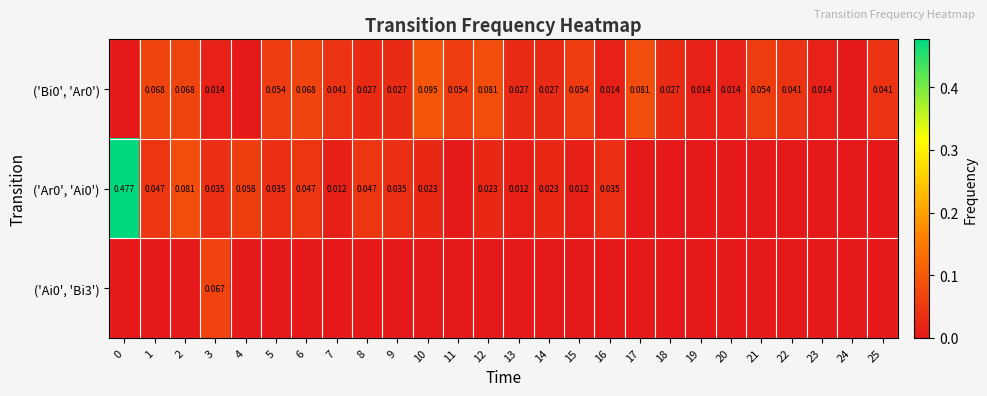

What is the difference between the maximum and minimum values in the ('Bi0', 'Ar0') series?

0.1